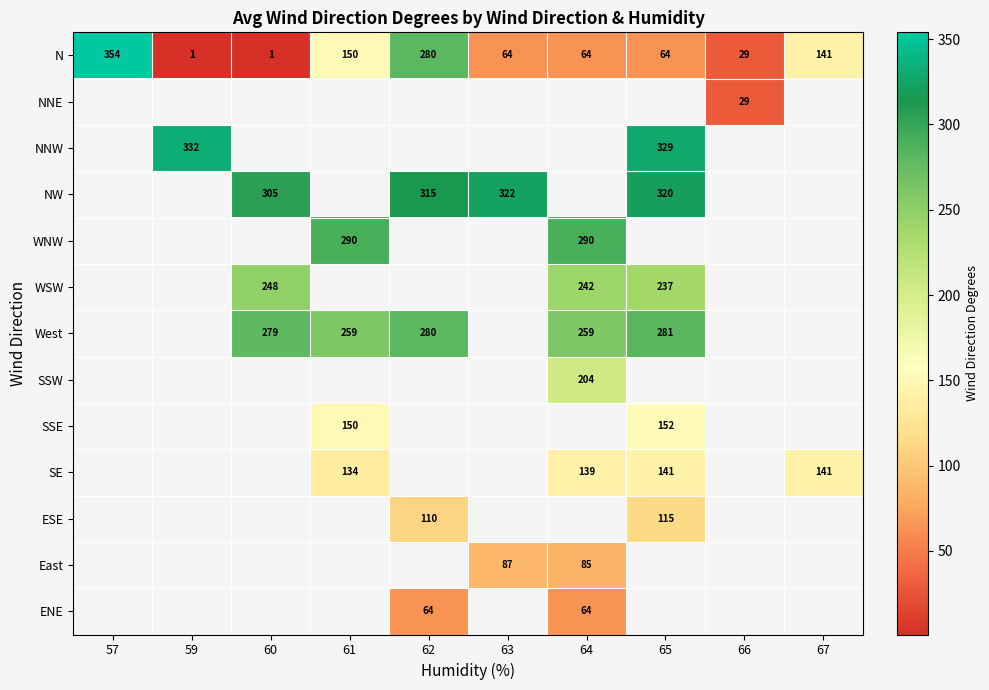

How many data points does each series have?

10